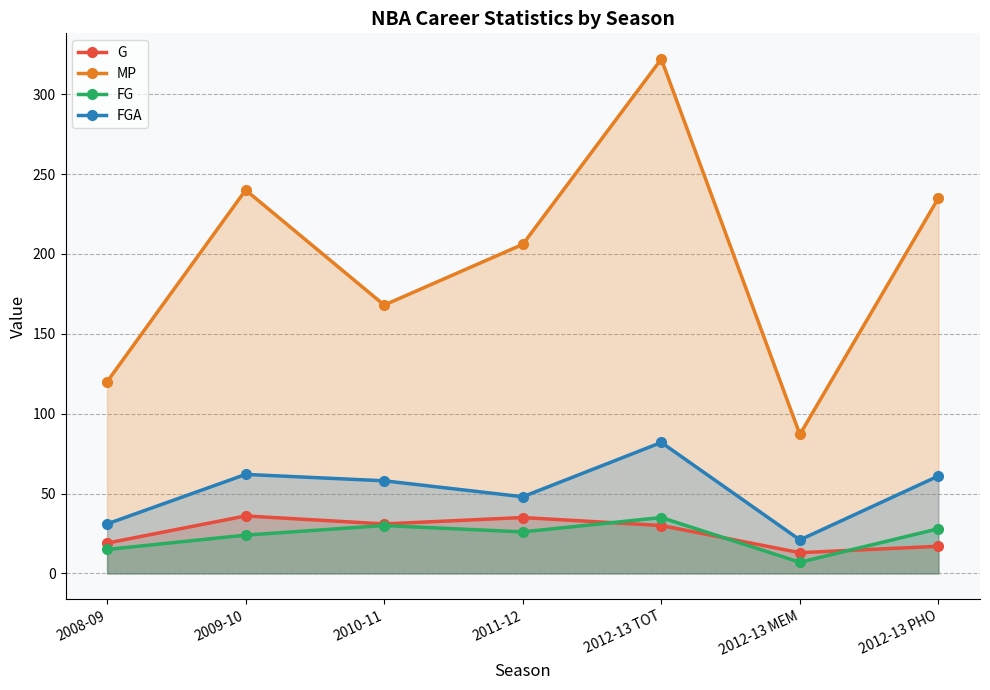

True or false: MP and FGA cross at least once.

False